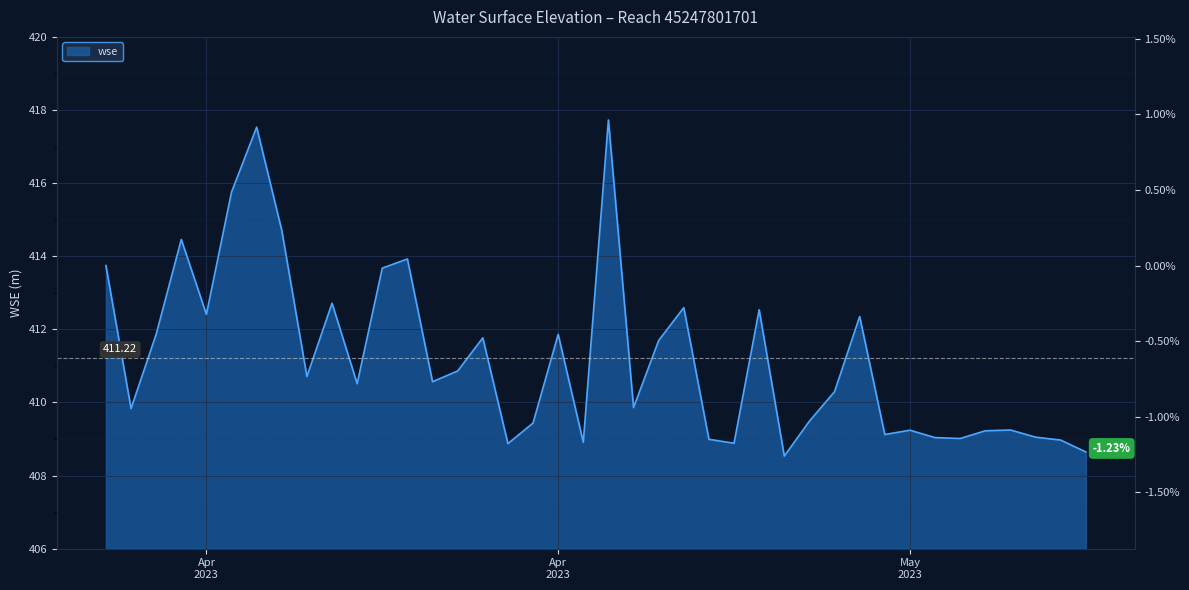

What is the label of the 21st point from the left?

2023-04-27